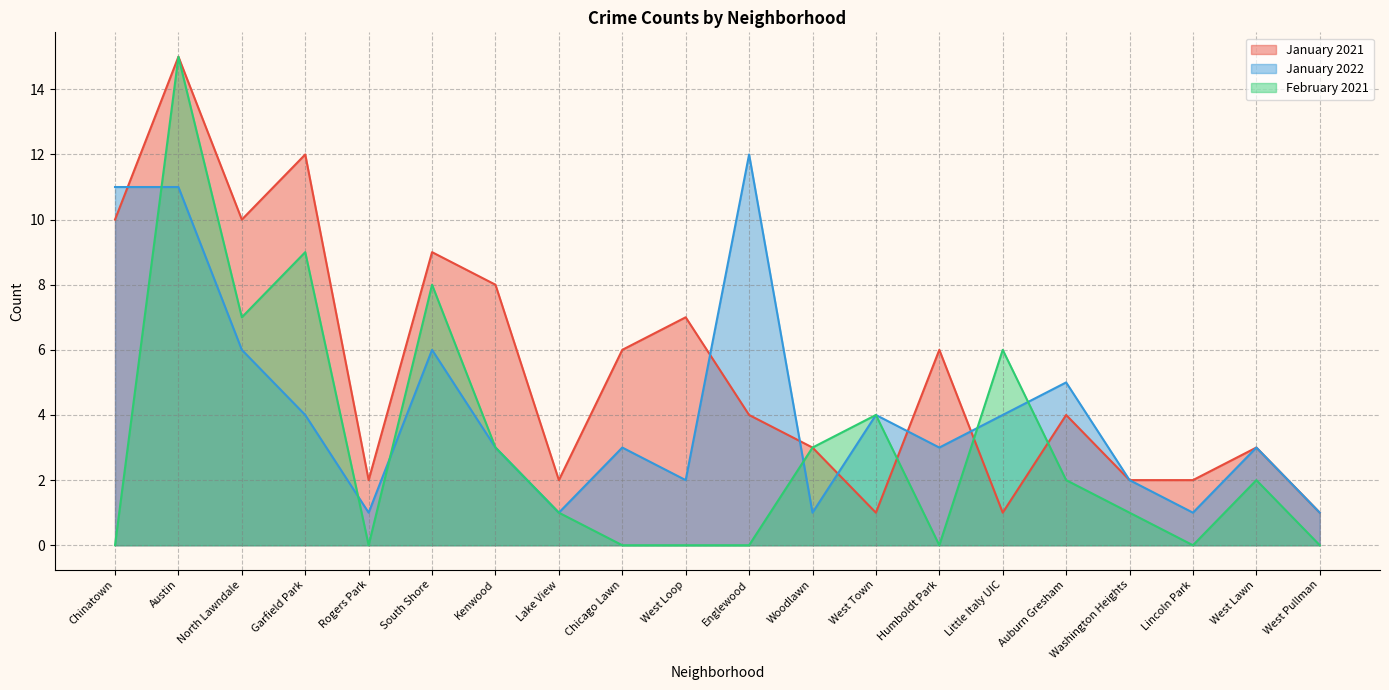

Which label corresponds to the smallest value in the chart?

Chinatown